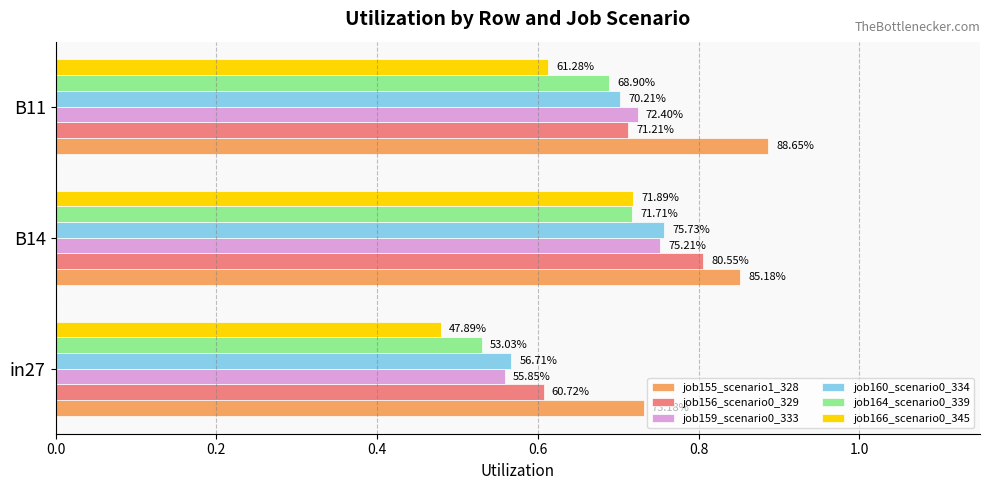

What is the difference between the maximum and second lowest values in the job160_scenario0_334 series?

0.1